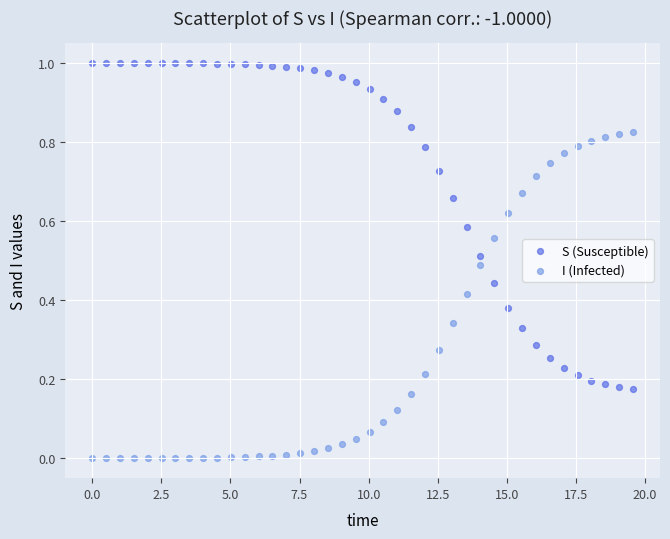

Across all data points, what is the range of X values (max minus min)?

19.6